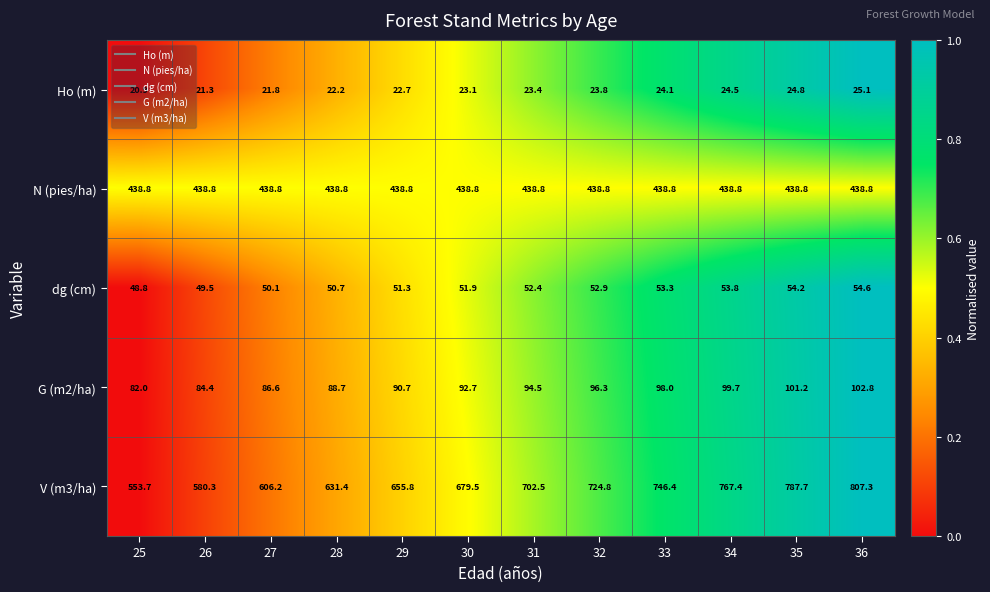

Which label corresponds to the smallest value in the chart?

25